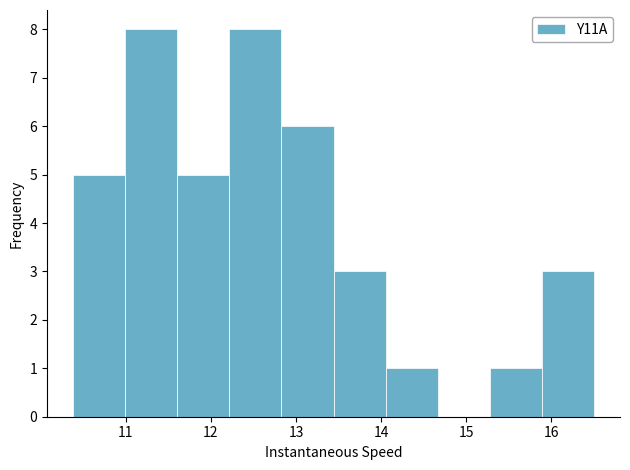

Reading left to right, transcribe this chart: for each bar, give the range it covers on the x-axis and its height. Neither the bar edges nor the heights are printed on the chart, so give them approximately, as read against the axes.

10.4 to 11.0: 5
11.0 to 11.6: 8
11.6 to 12.2: 5
12.2 to 12.8: 8
12.8 to 13.4: 6
13.4 to 14.1: 3
14.1 to 14.7: 1
14.7 to 15.3: 0
15.3 to 15.9: 1
15.9 to 16.5: 3